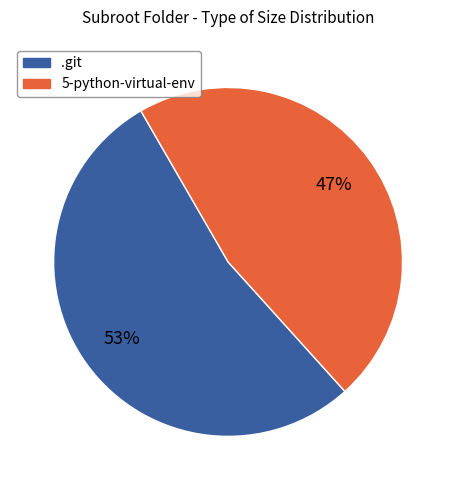

To the nearest percent, what is the average slice percentage?

50%